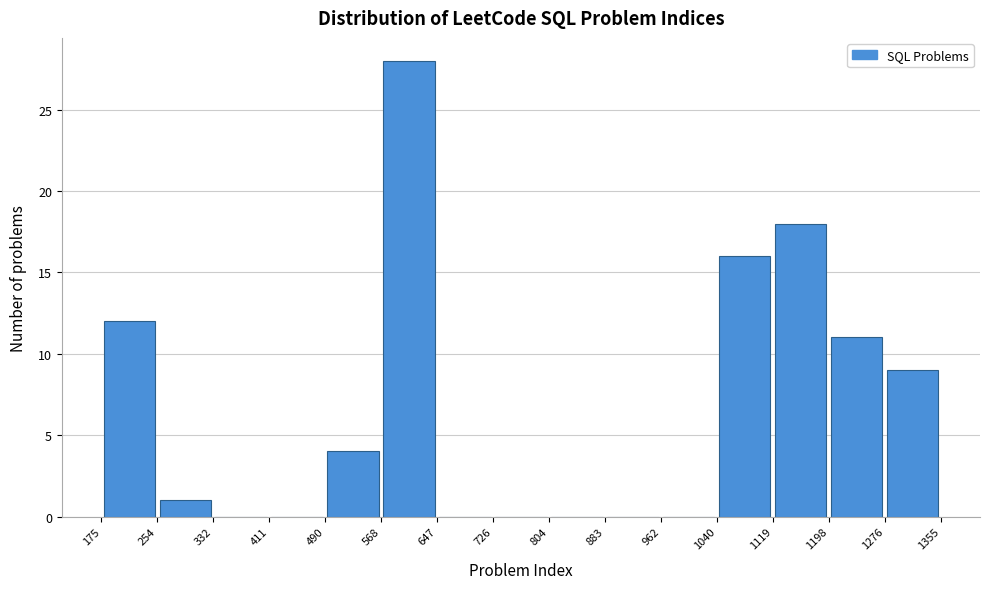

Which range on the x-axis has the tallest bar?

568 to 647